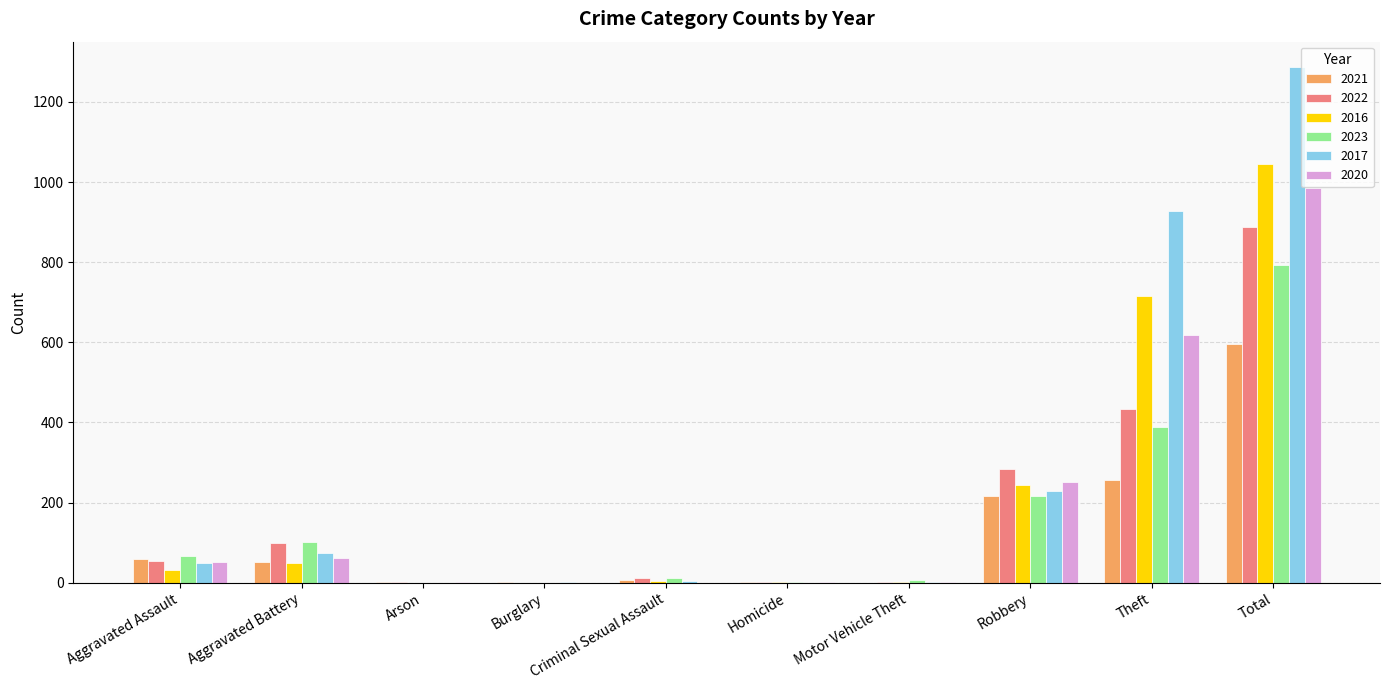

The 2022 series shows 1357 at Total. True or false?

False